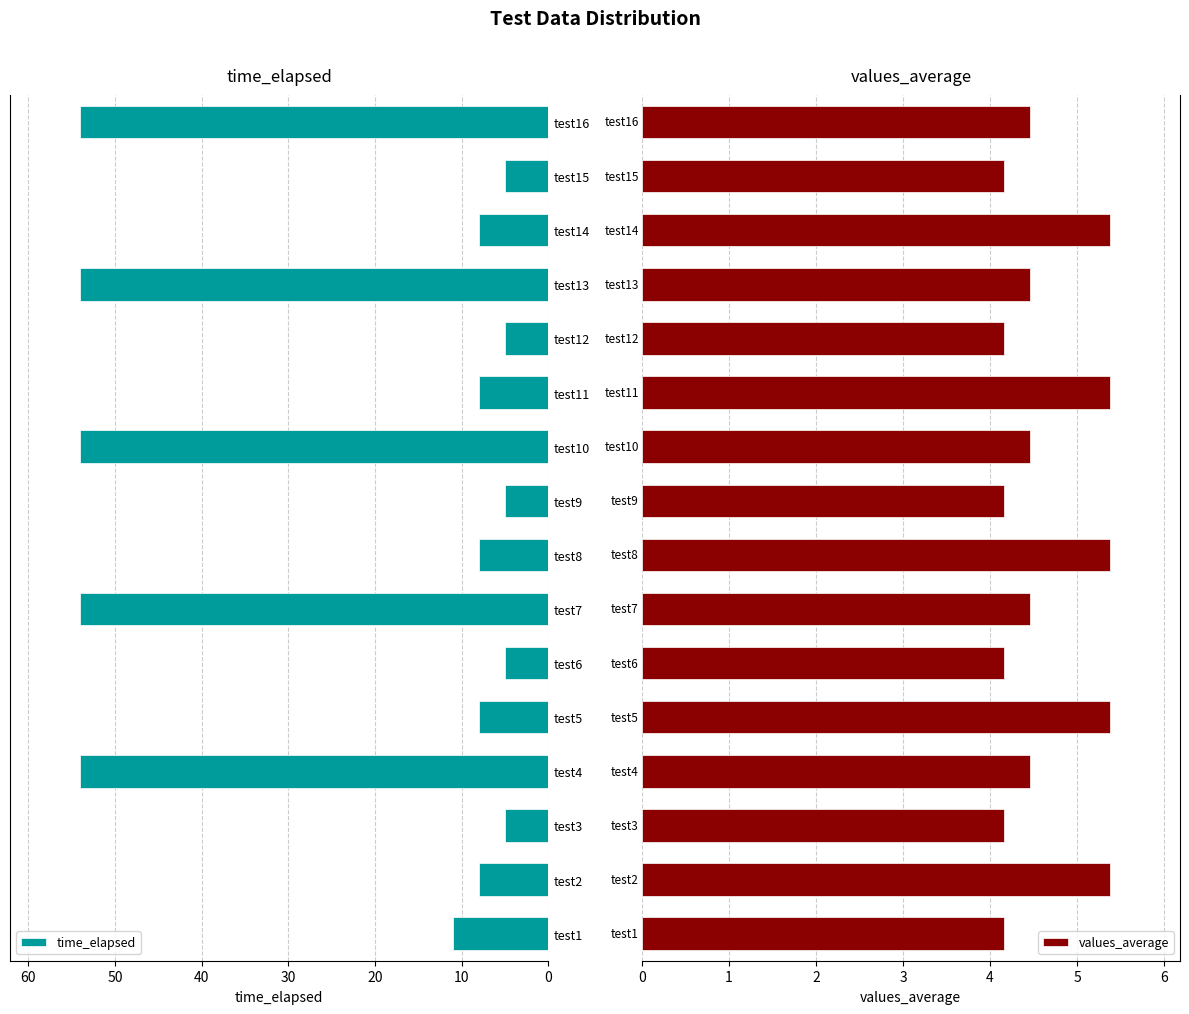

True or false: time_elapsed has a value of 5 at test15.

True